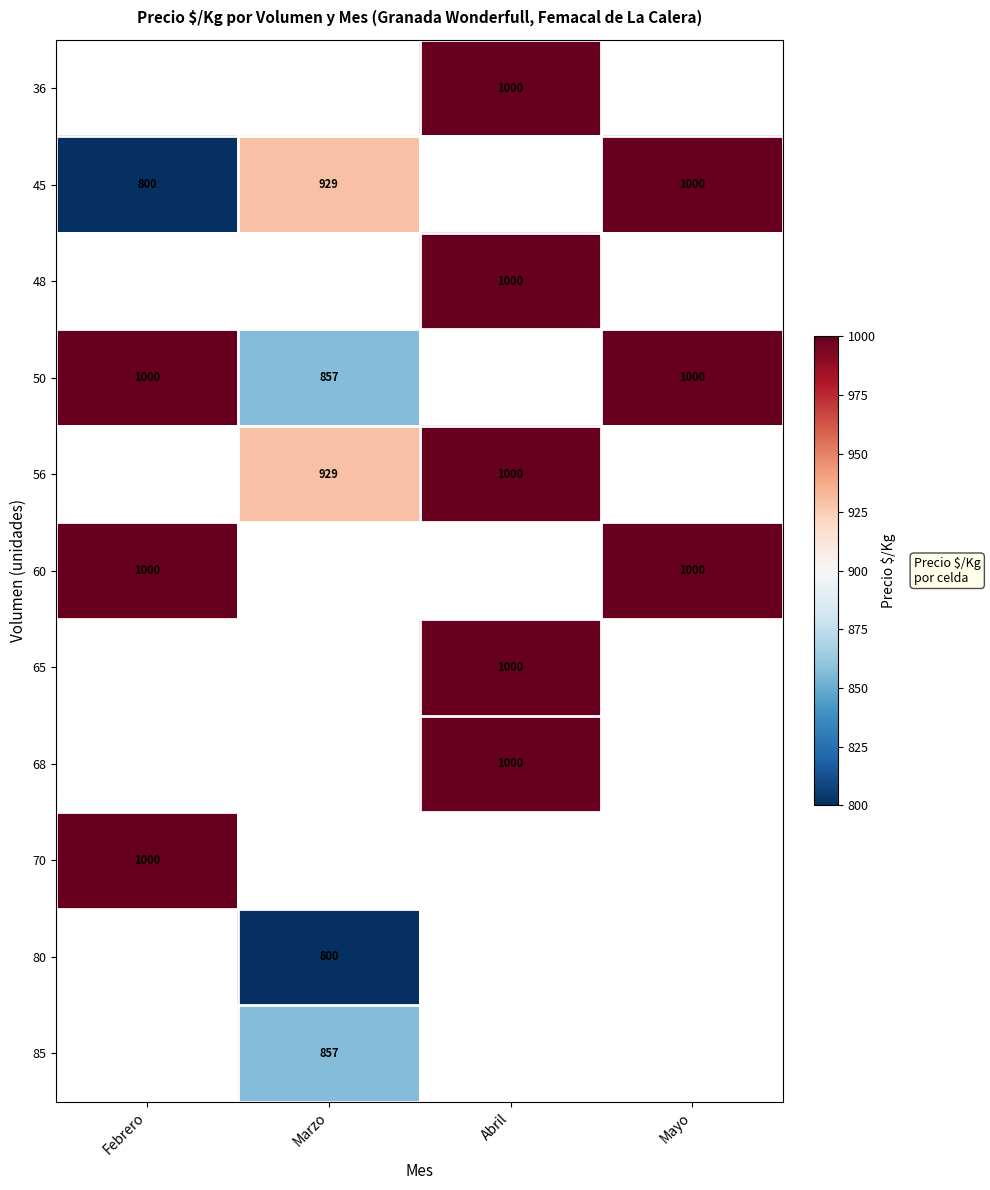

The 50 series shows 1400 at Febrero. True or false?

False